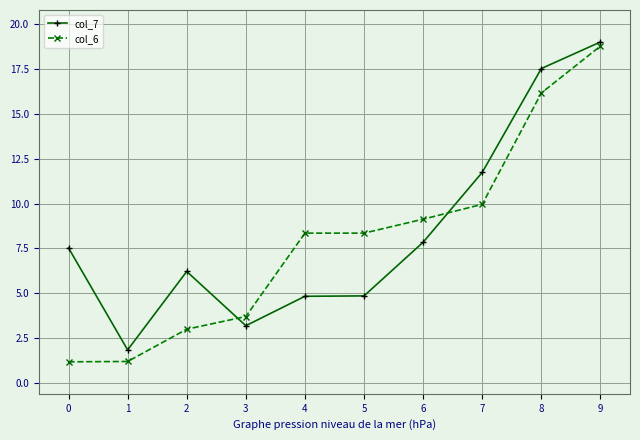

What is the maximum value shown in the chart?

19.0